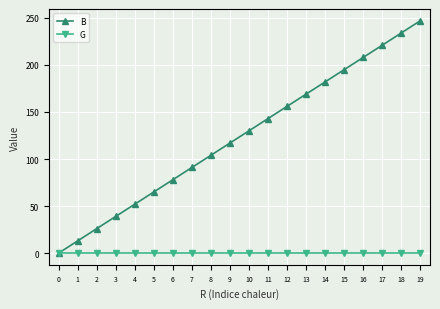

Which label corresponds to the largest value in the chart?

19